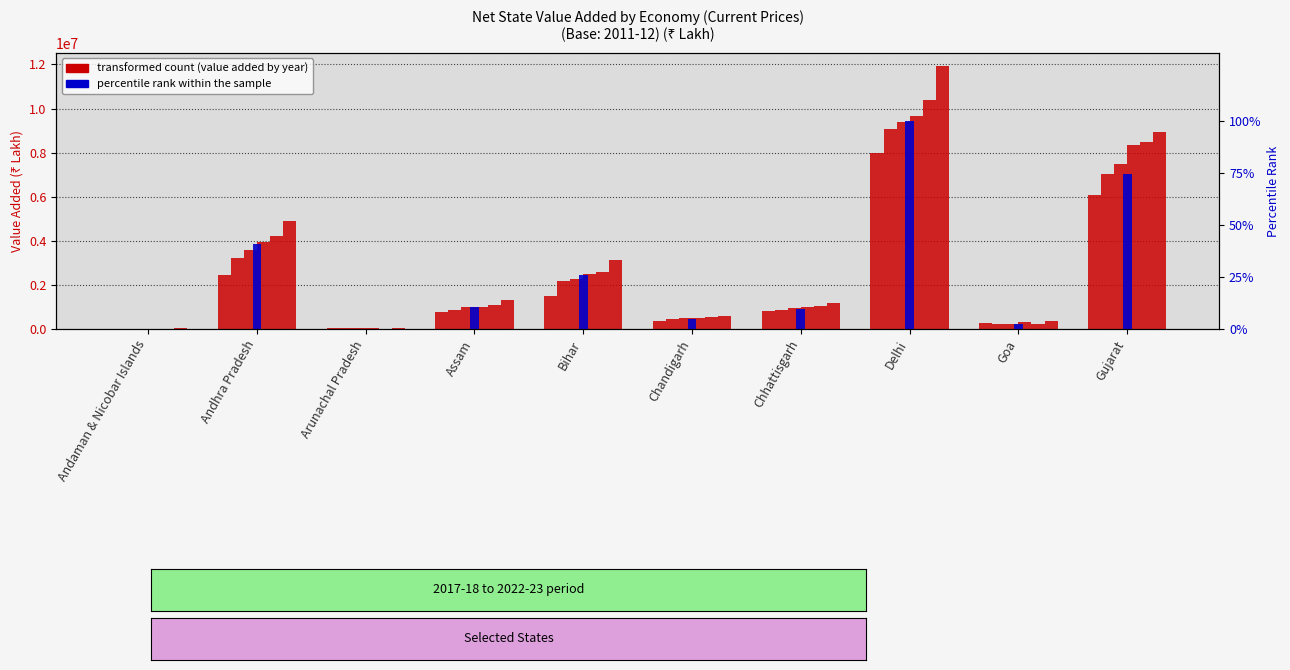

Reading left to right, list all the values displayed in this chart.

Andaman & Nicobar Islands=0.0	Andhra Pradesh=40.9	Arunachal Pradesh=0.1	Assam=10.9	Bihar=26.1	Chandigarh=4.7	Chhattisgarh=9.5	Delhi=100.0	Goa=2.6	Gujarat=74.8